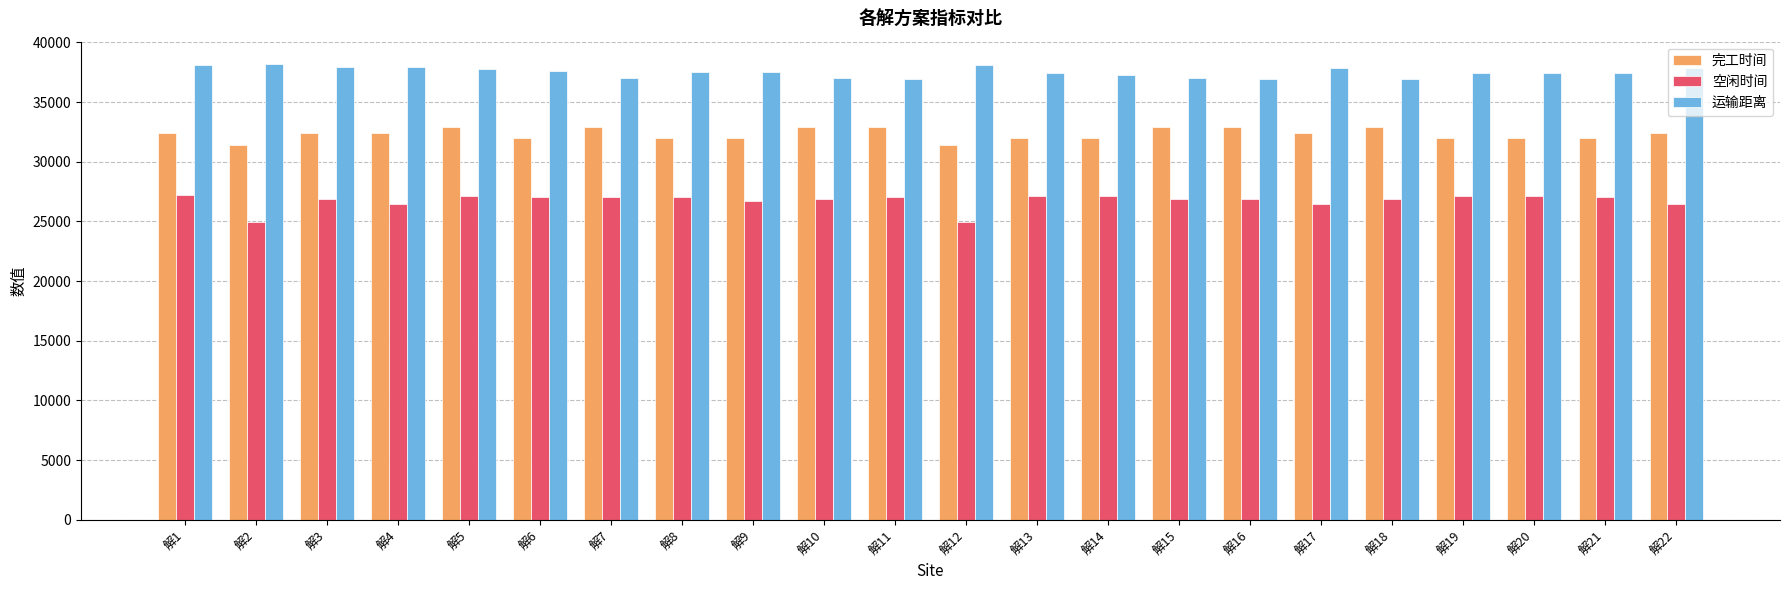

The 运输距离 series shows 36992.2 at 解10. True or false?

True